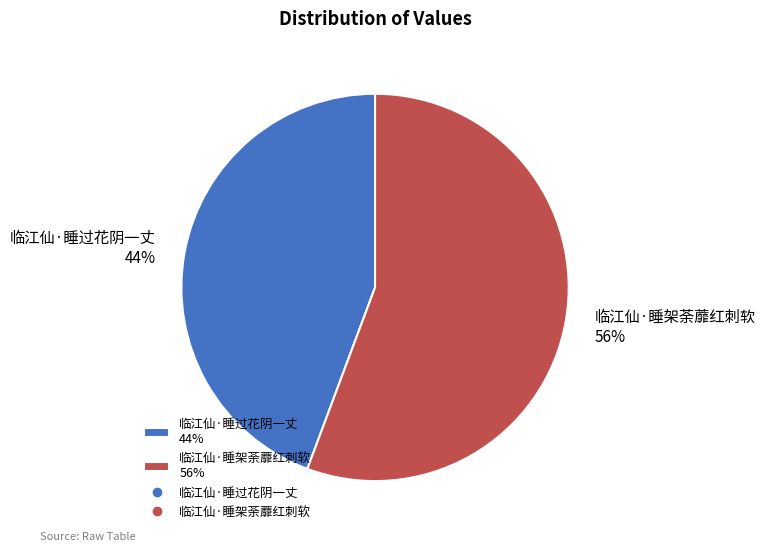

What is the smallest slice in the pie chart?

临江仙·睡过花阴一丈